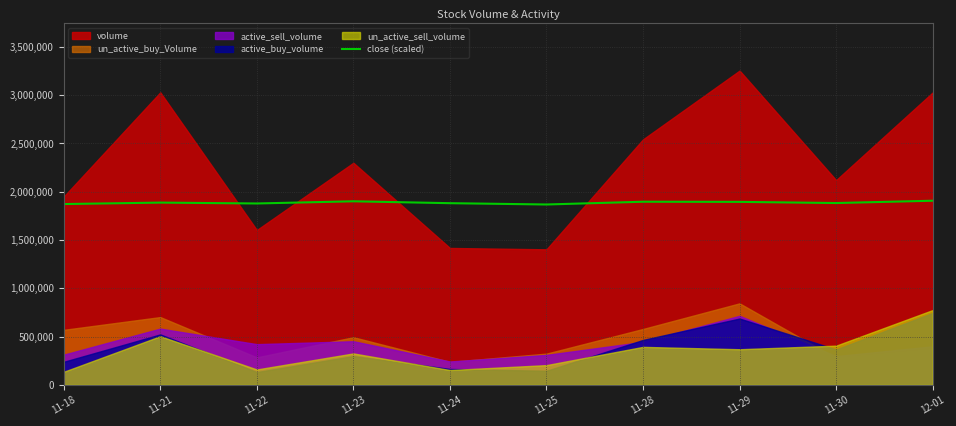

What is the label of the 3rd point from the right?

11-29